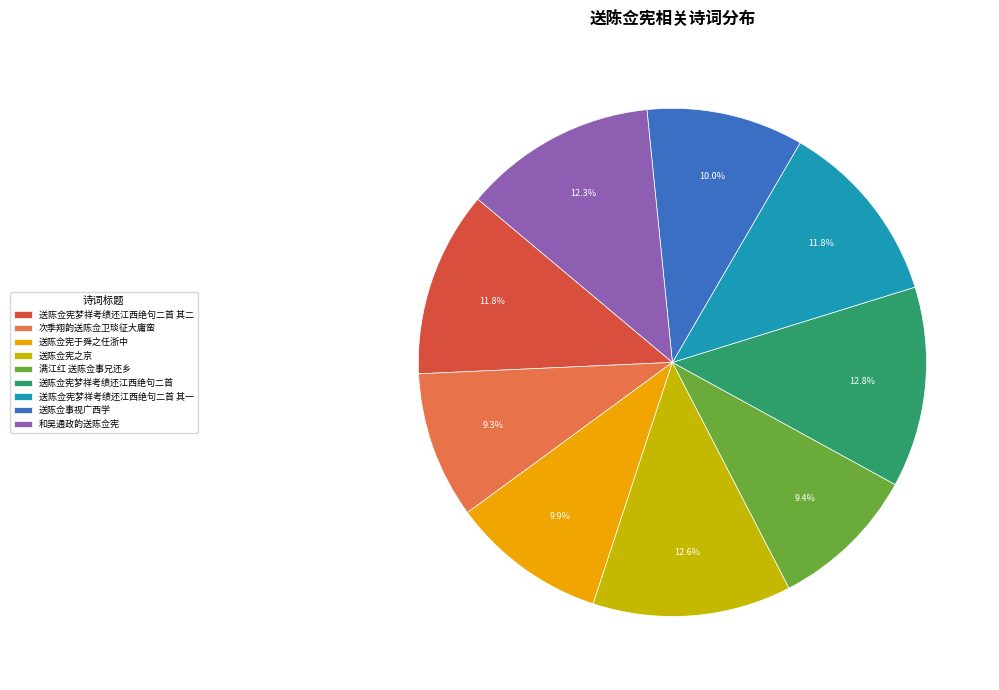

True or false: 送陈佥宪梦祥考绩还江西绝句二首 accounts for 13% of the total.

True